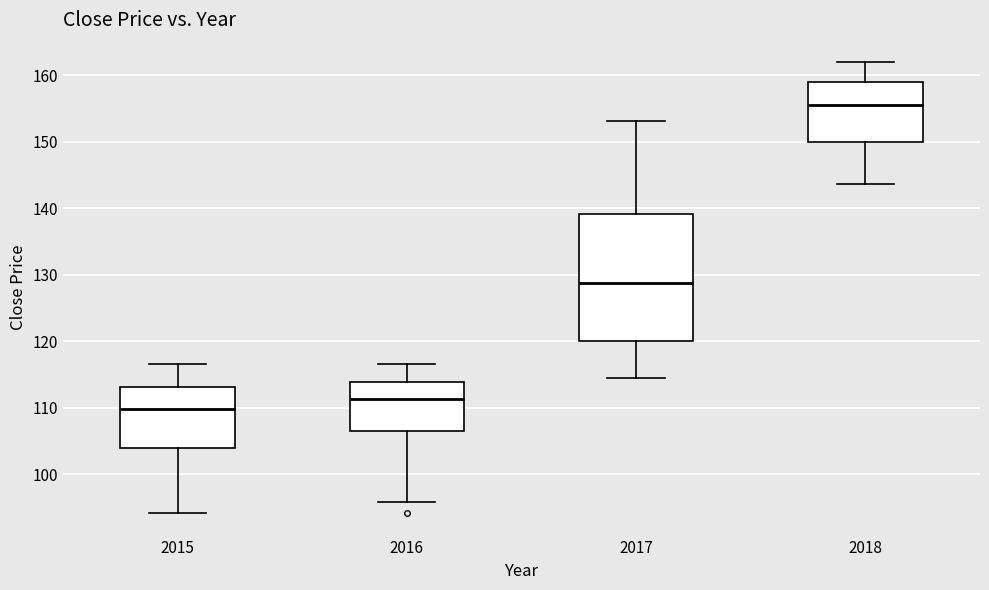

Which box is the tallest, from its lower edge to its upper edge?

2017